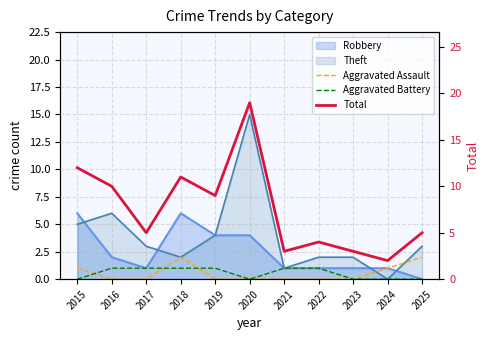

True or false: Aggravated Assault has more than 1 interior local peaks.

False